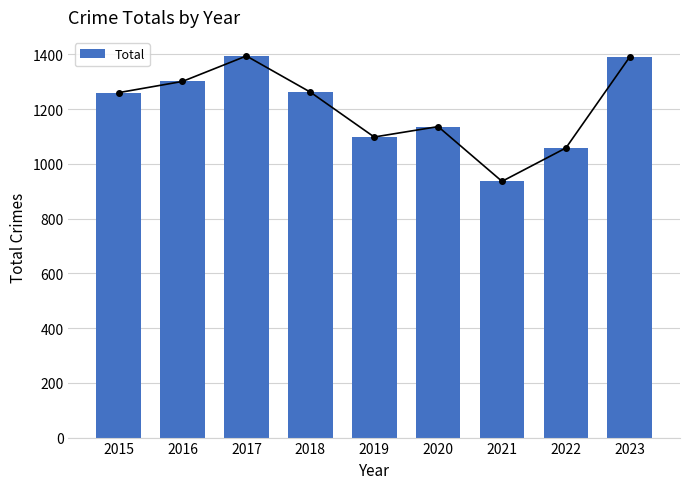

What value does the data have at 2021?

936